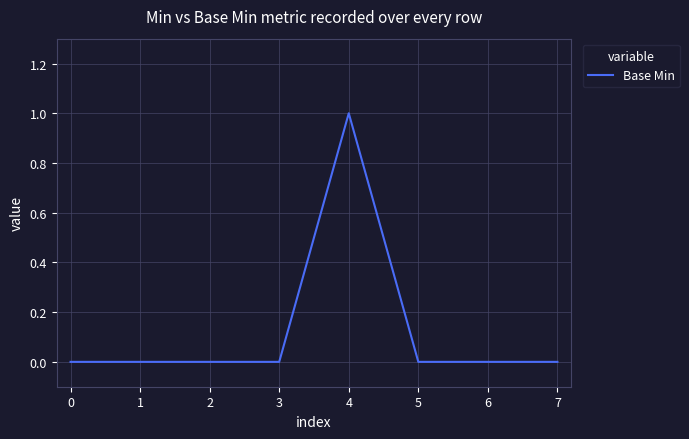

How many categories are shown in the chart?

8